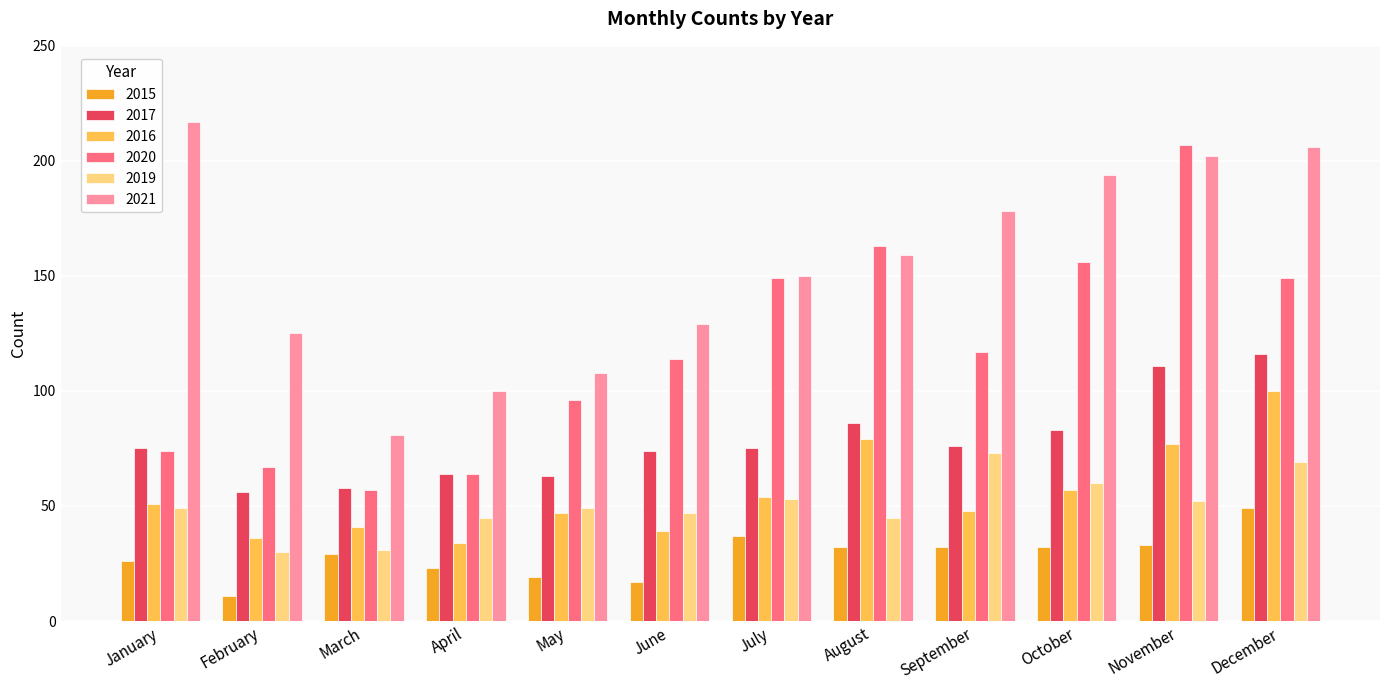

Reading right to left, what are all the values shown in this chart?

2015: December=49	November=33	October=32	September=32	August=32	July=37	June=17	May=19	April=23	March=29	February=11	January=26
2017: December=116	November=111	October=83	September=76	August=86	July=75	June=74	May=63	April=64	March=58	February=56	January=75
2016: December=100	November=77	October=57	September=48	August=79	July=54	June=39	May=47	April=34	March=41	February=36	January=51
2020: December=149	November=207	October=156	September=117	August=163	July=149	June=114	May=96	April=64	March=57	February=67	January=74
2019: December=69	November=52	October=60	September=73	August=45	July=53	June=47	May=49	April=45	March=31	February=30	January=49
2021: December=206	November=202	October=194	September=178	August=159	July=150	June=129	May=108	April=100	March=81	February=125	January=217